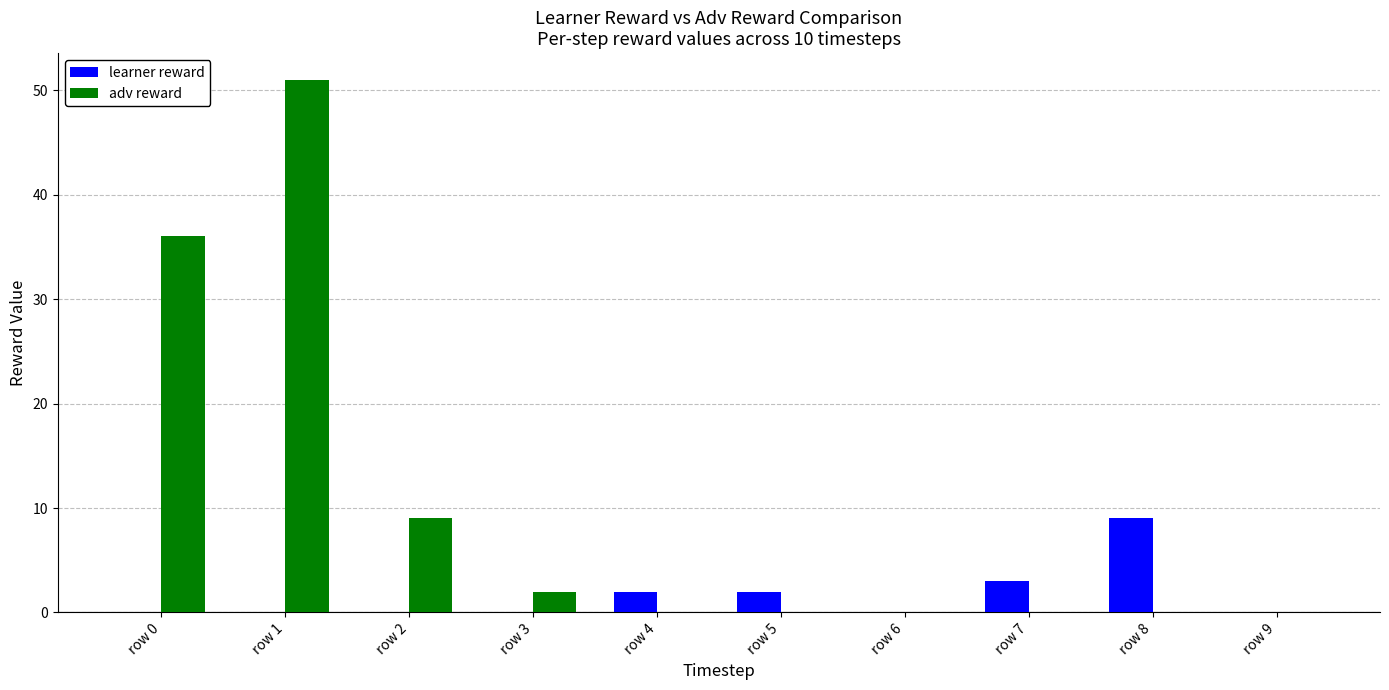

The adv reward series shows 51 at row 1. True or false?

True